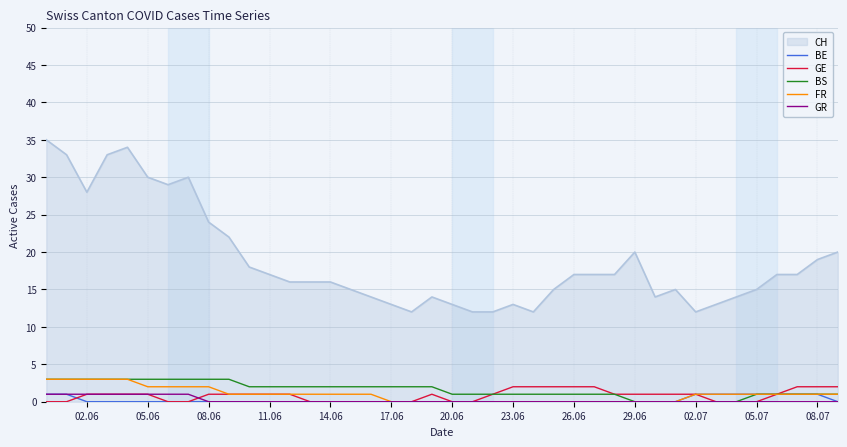

Which series has the largest total across all categories?

CH